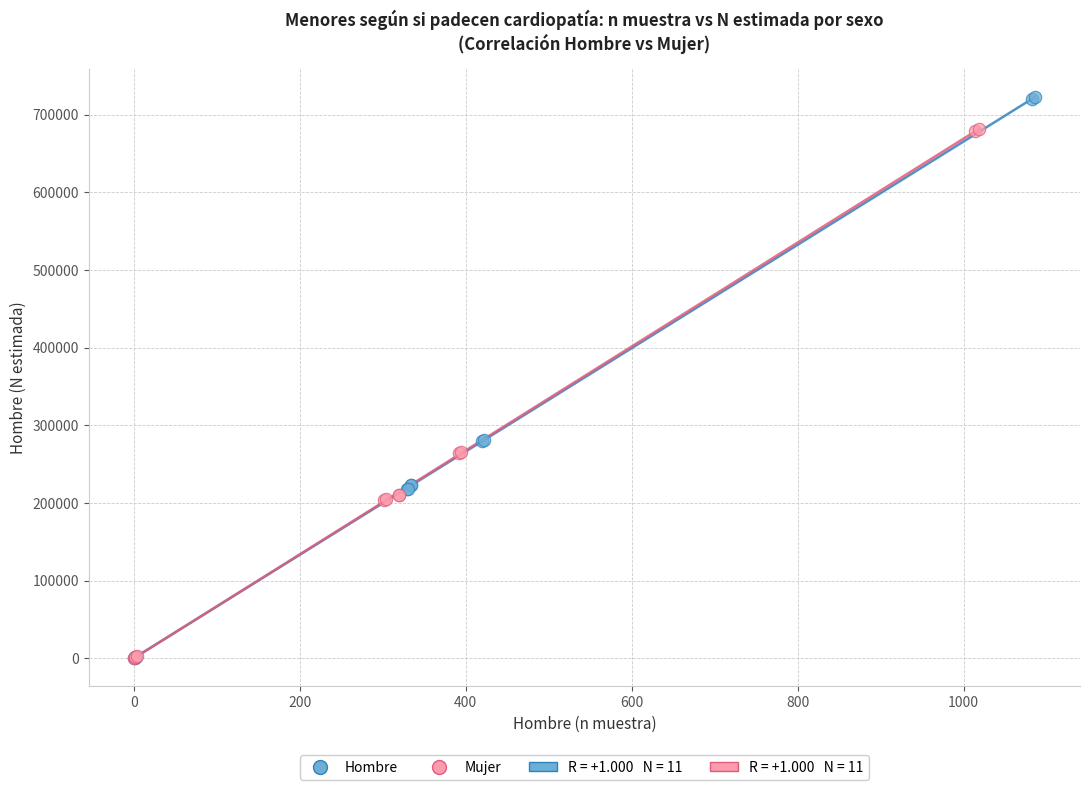

Which series contains the highest Y value?

Hombre